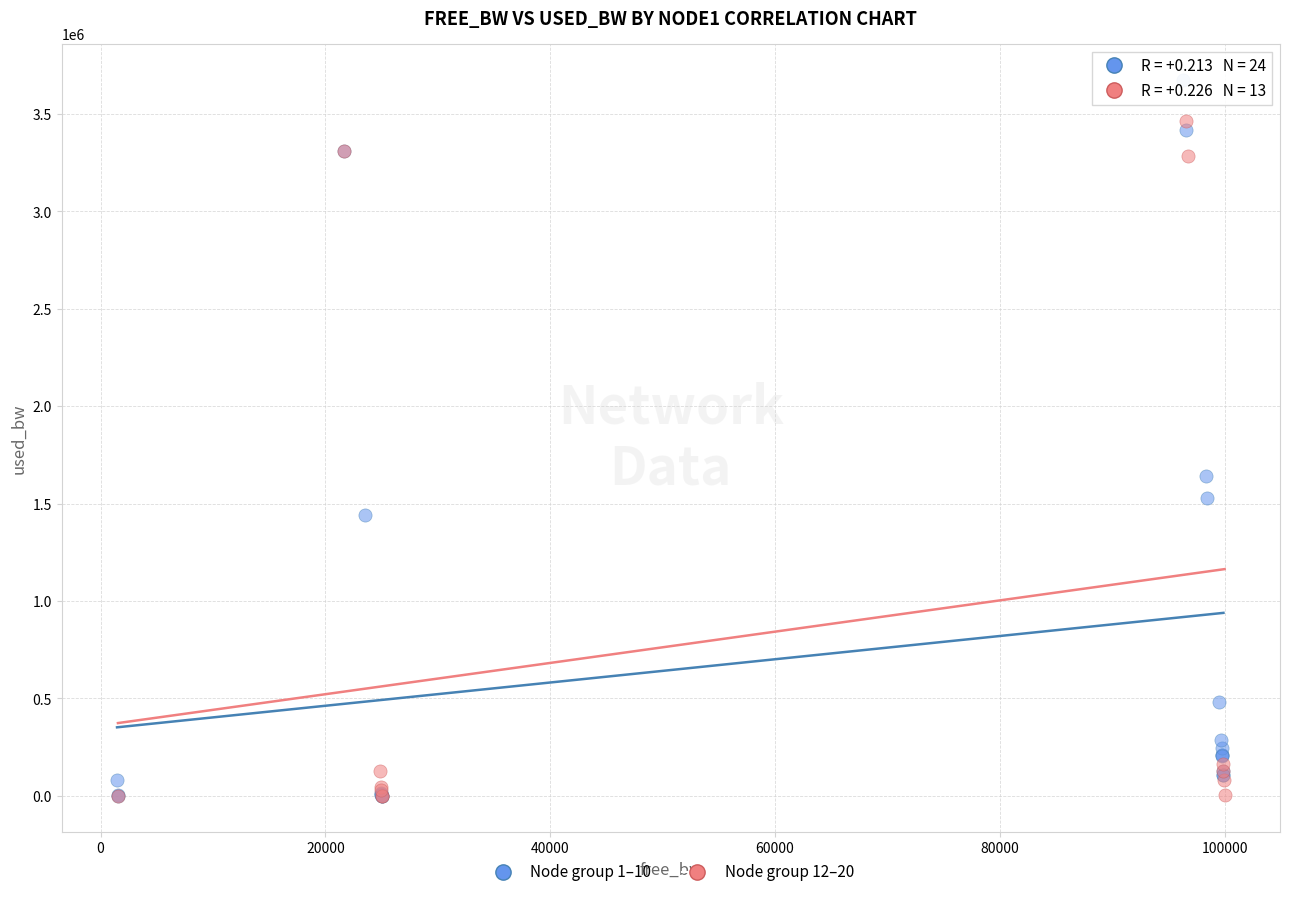

Which series has the widest spread of Y values?

Node group 1–10